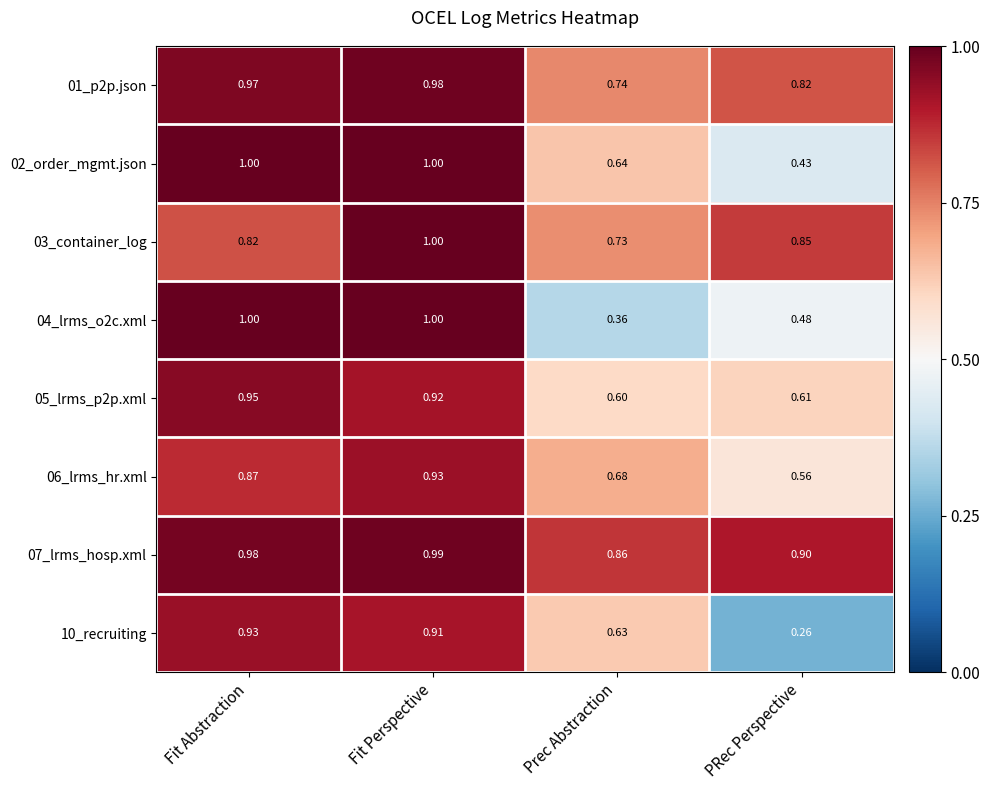

Which series has the largest total across all categories?

07_lrms_hosp.xml